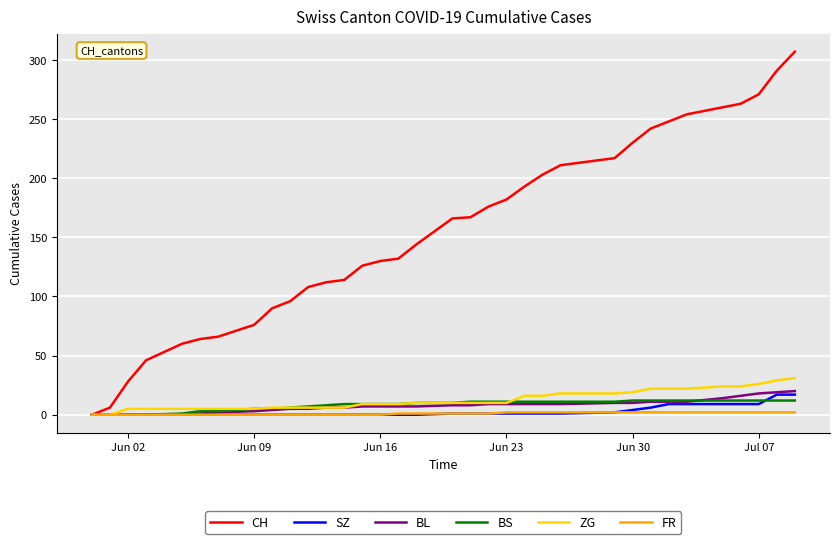

True or false: ZG and BS intersect in this chart.

True